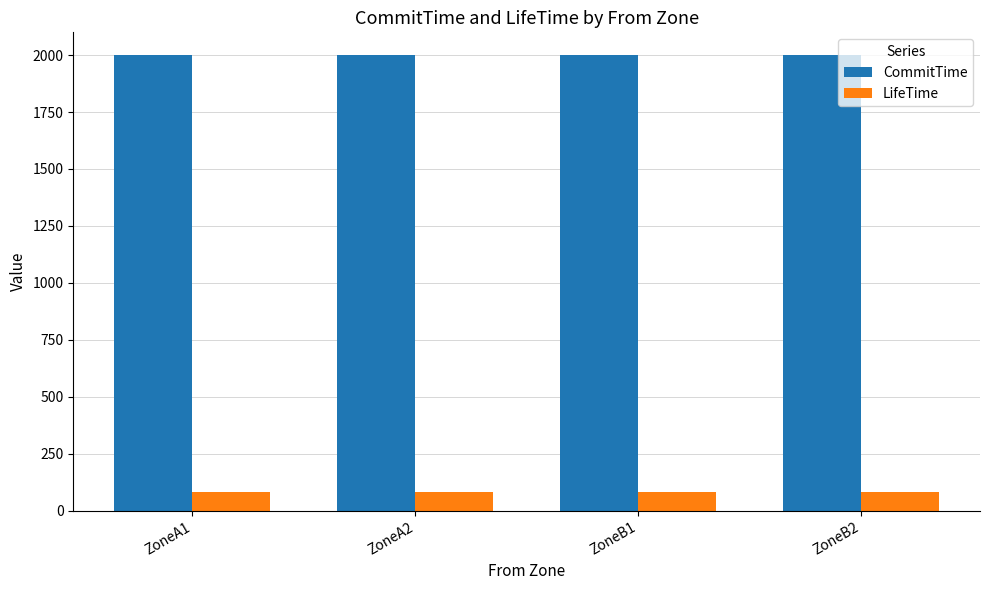

Rank the series by their maximum value, from highest to lowest.

CommitTime, LifeTime